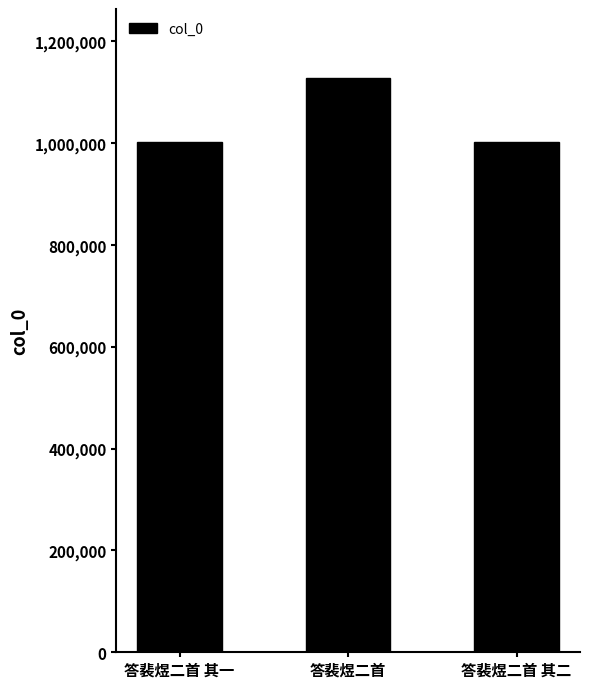

Approximately how many times larger is the value at 答裴煜二首 其二 compared to 答裴煜二首?

0.9